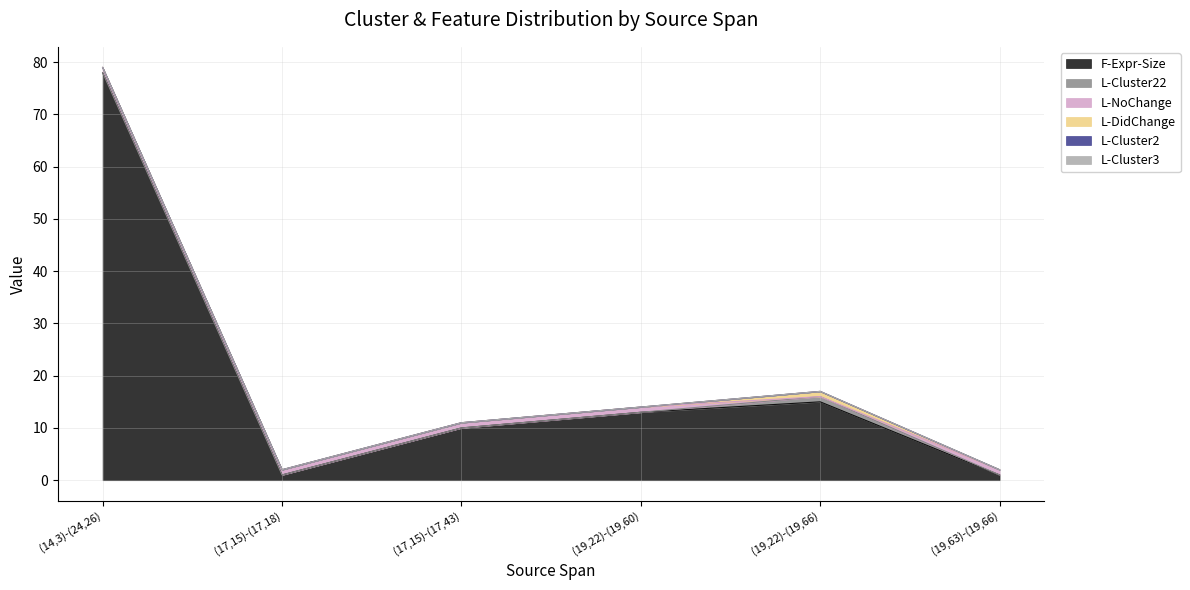

Reading right to left, extract all data points from this chart.

F-Expr-Size: (19,63)-(19,66)=1	(19,22)-(19,66)=15	(19,22)-(19,60)=13	(17,15)-(17,43)=10	(17,15)-(17,18)=1	(14,3)-(24,26)=78
L-Cluster22: (19,63)-(19,66)=0	(19,22)-(19,66)=1	(19,22)-(19,60)=0	(17,15)-(17,43)=0	(17,15)-(17,18)=0	(14,3)-(24,26)=0
L-NoChange: (19,63)-(19,66)=1	(19,22)-(19,66)=0	(19,22)-(19,60)=1	(17,15)-(17,43)=1	(17,15)-(17,18)=1	(14,3)-(24,26)=1
L-DidChange: (19,63)-(19,66)=0	(19,22)-(19,66)=1	(19,22)-(19,60)=0	(17,15)-(17,43)=0	(17,15)-(17,18)=0	(14,3)-(24,26)=0
L-Cluster2: (19,63)-(19,66)=0	(19,22)-(19,66)=0	(19,22)-(19,60)=0	(17,15)-(17,43)=0	(17,15)-(17,18)=0	(14,3)-(24,26)=0
L-Cluster3: (19,63)-(19,66)=0	(19,22)-(19,66)=0	(19,22)-(19,60)=0	(17,15)-(17,43)=0	(17,15)-(17,18)=0	(14,3)-(24,26)=0